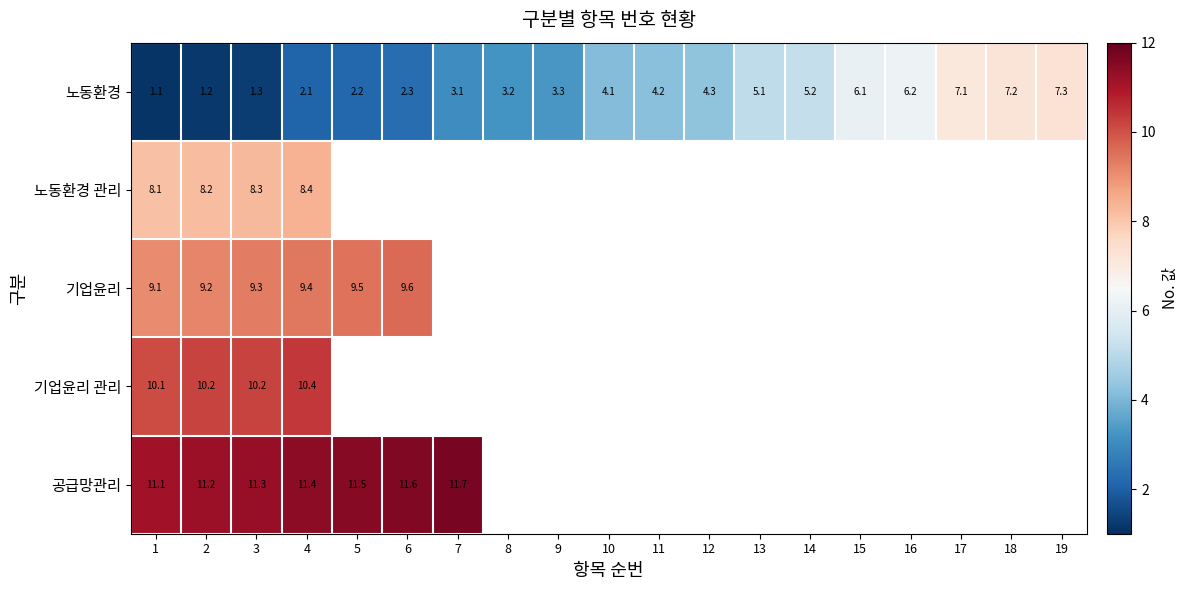

What is the difference between the 기업윤리 values at 6 and 3?

0.3